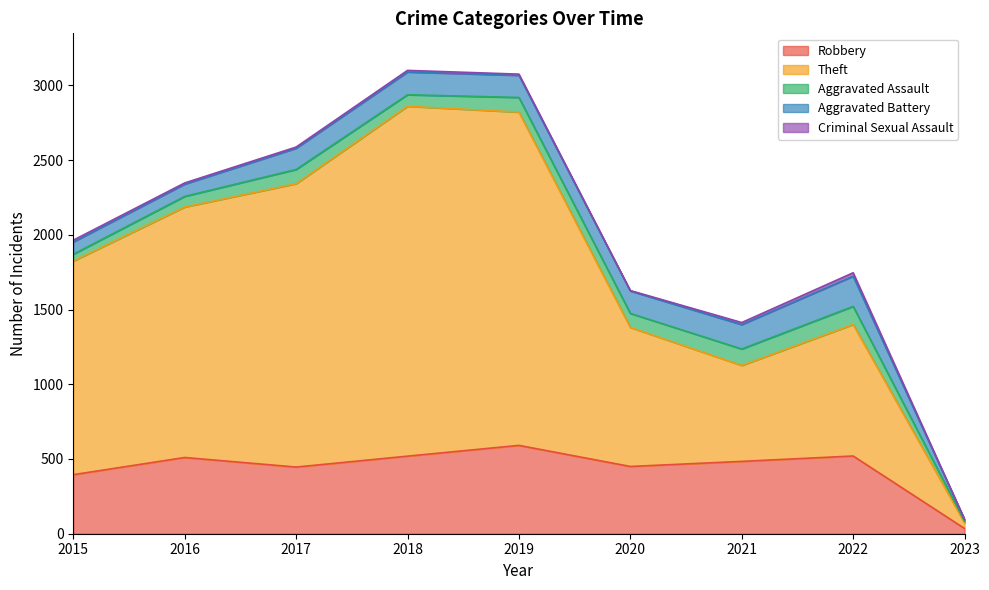

At how many categories does at least one series exceed 23?

9